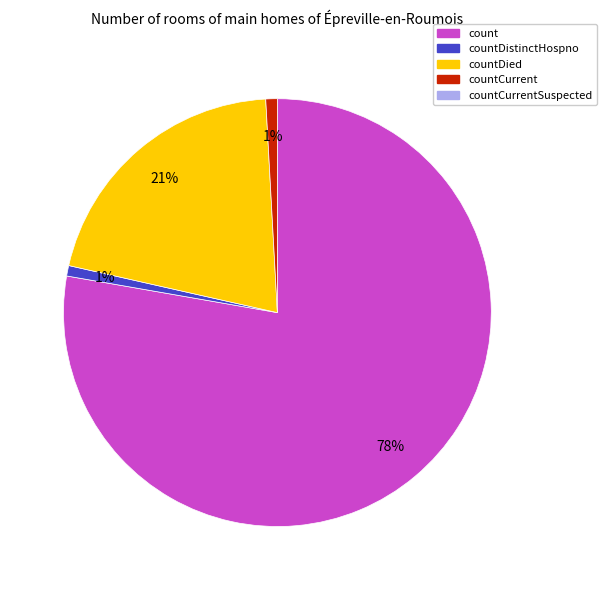

Is there any slice that represents more than half of the pie?

Yes